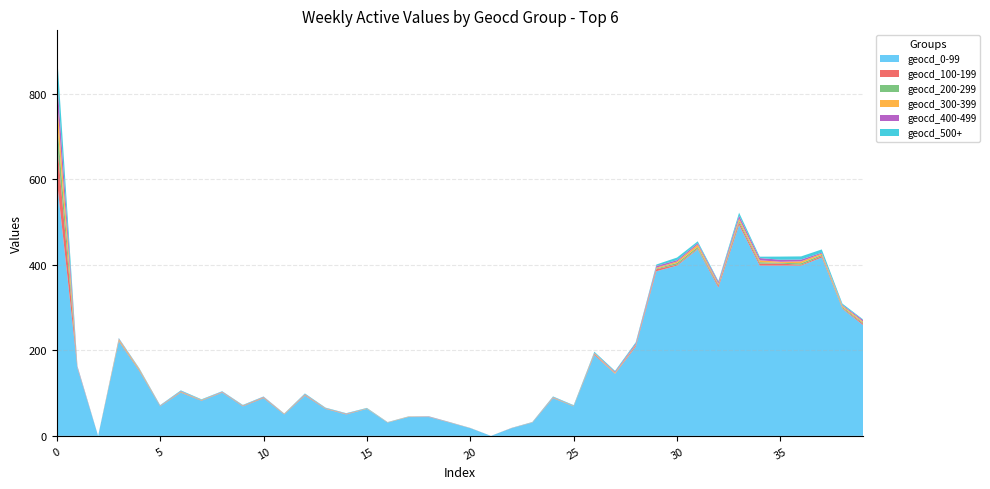

What is the highest value of the geocd_0-99 series?

600.0